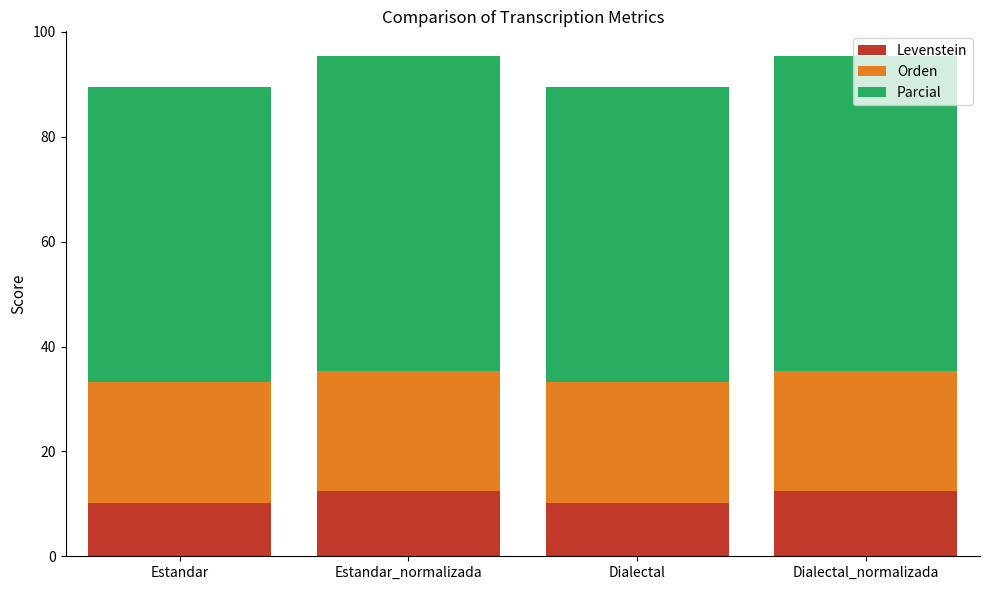

What is the sum of the Levenstein values at Estandar_normalizada and Dialectal?

22.6